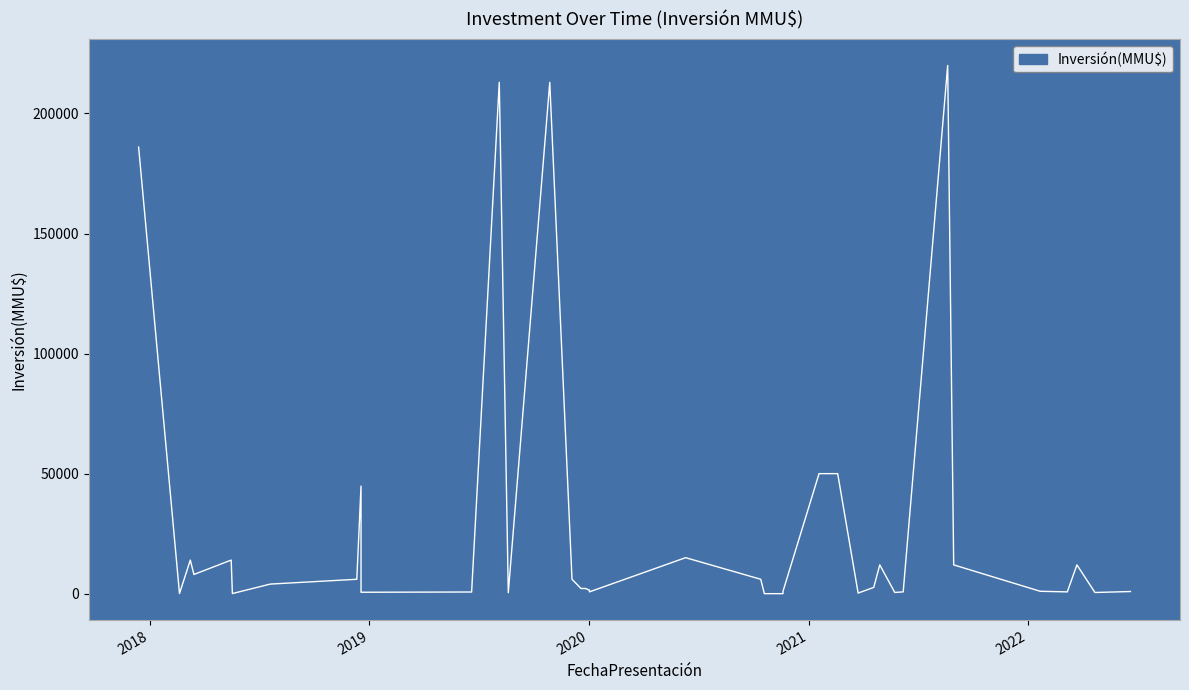

At which category does the chart reach its peak across all series?

20/08/2021